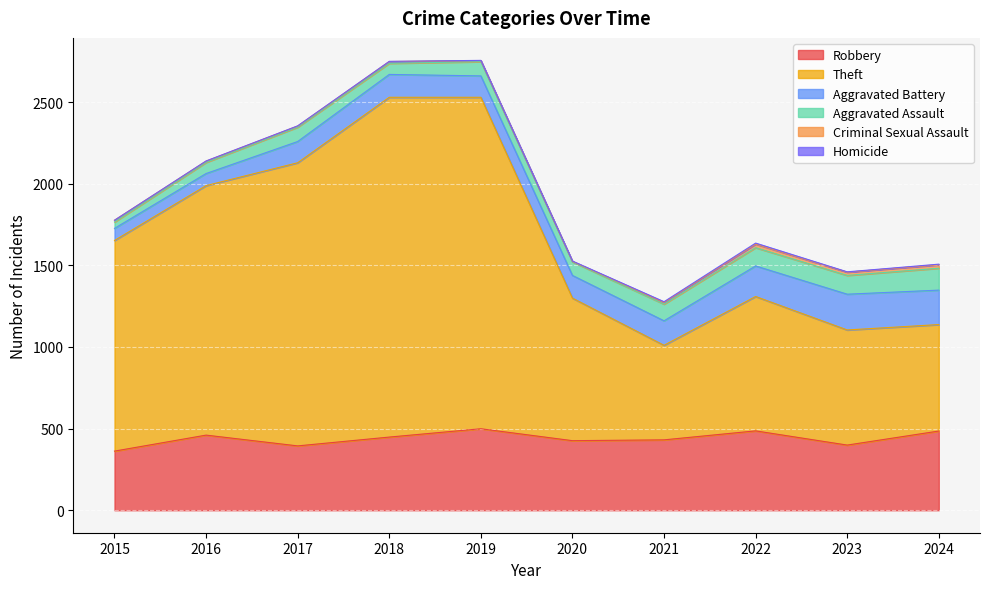

The Homicide series shows 1 at 2016. True or false?

False